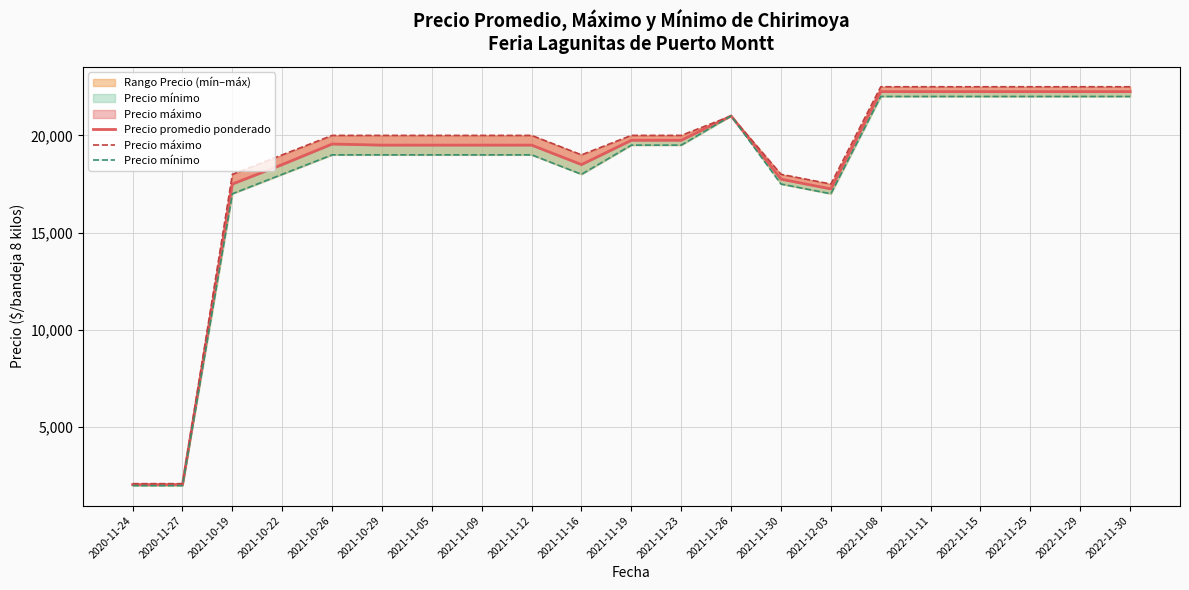

What is the total value across all series at 2021-11-23?

59250